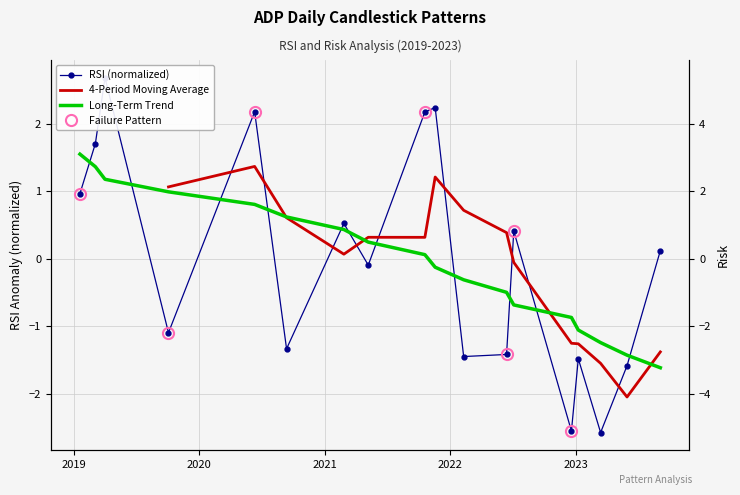

Is the value of Long-Term Trend at 2020 greater than the value of 4-Period Moving Average at 2019?

No